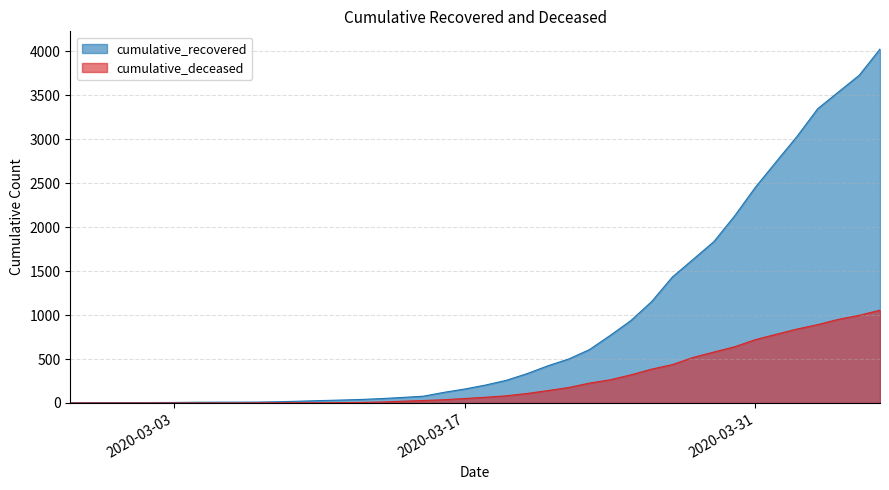

Reading left to right, what are all the values shown in this chart?

cumulative_recovered: 2020-02-27=3	2020-02-28=4	2020-02-29=4	2020-03-01=4	2020-03-02=5	2020-03-03=6	2020-03-04=8	2020-03-05=9	2020-03-06=9	2020-03-07=10	2020-03-08=14	2020-03-09=20	2020-03-10=27	2020-03-11=33	2020-03-12=40	2020-03-13=50	2020-03-14=63	2020-03-15=77	2020-03-16=121	2020-03-17=159	2020-03-18=204	2020-03-19=258	2020-03-20=334	2020-03-21=423	2020-03-22=500	2020-03-23=607	2020-03-24=768	2020-03-25=938	2020-03-26=1154	2020-03-27=1434	2020-03-28=1635	2020-03-29=1837	2020-03-30=2130	2020-03-31=2456	2020-04-01=2746	2020-04-02=3033	2020-04-03=3349	2020-04-04=3540	2020-04-05=3730	2020-04-06=4028
cumulative_deceased: 2020-02-27=0	2020-02-28=0	2020-02-29=0	2020-03-01=0	2020-03-02=0	2020-03-03=0	2020-03-04=0	2020-03-05=0	2020-03-06=0	2020-03-07=1	2020-03-08=2	2020-03-09=2	2020-03-10=2	2020-03-11=4	2020-03-12=6	2020-03-13=11	2020-03-14=20	2020-03-15=28	2020-03-16=37	2020-03-17=51	2020-03-18=65	2020-03-19=82	2020-03-20=108	2020-03-21=141	2020-03-22=176	2020-03-23=226	2020-03-24=264	2020-03-25=320	2020-03-26=385	2020-03-27=437	2020-03-28=519	2020-03-29=580	2020-03-30=640	2020-03-31=721	2020-04-01=782	2020-04-02=841	2020-04-03=892	2020-04-04=952	2020-04-05=998	2020-04-06=1056